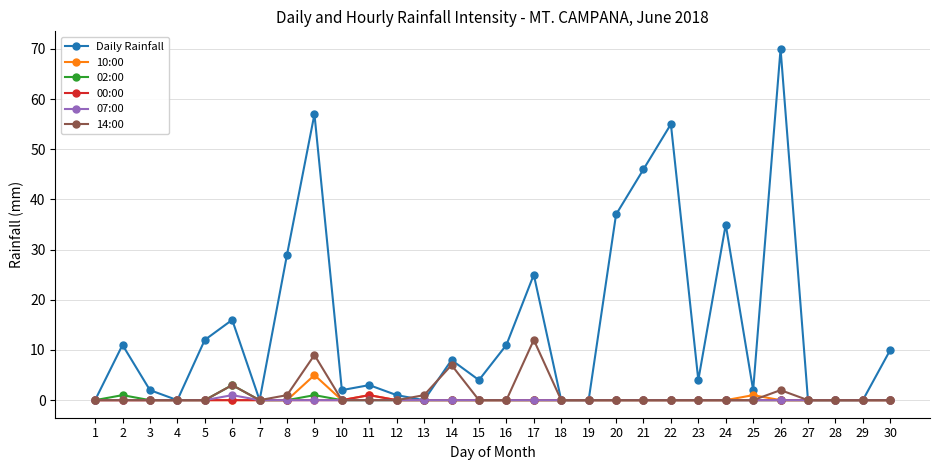

True or false: Daily Rainfall has a value of 41 at 19.

False